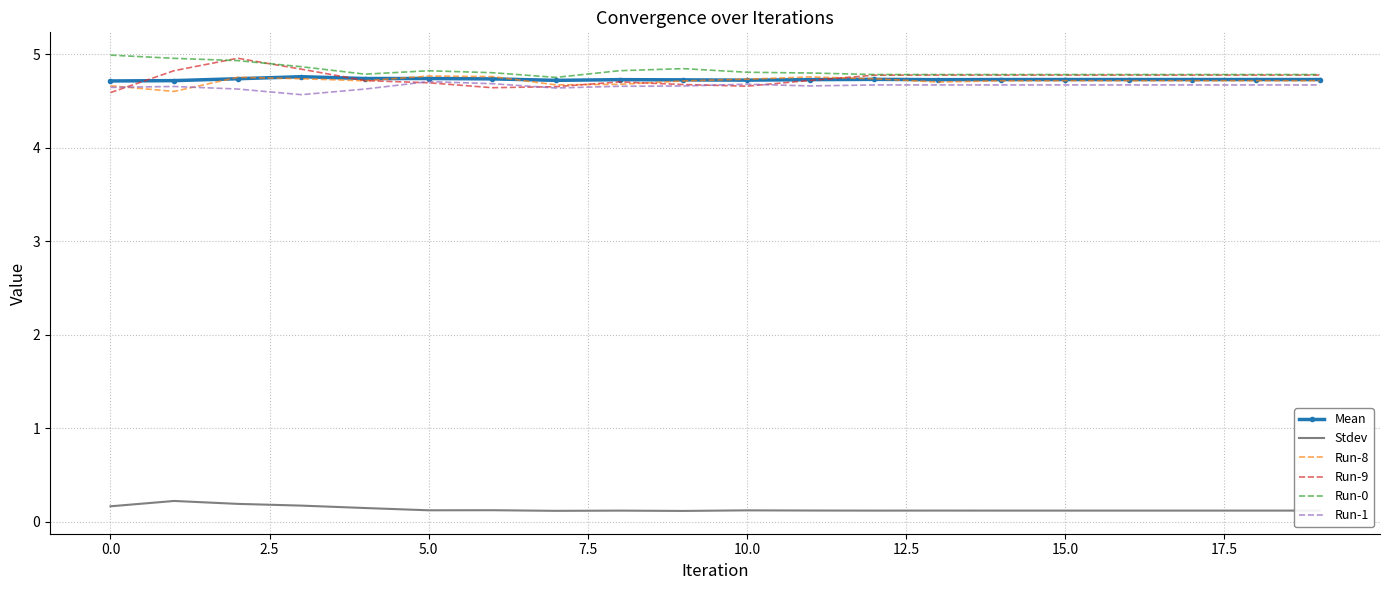

What is the greatest value displayed?

5.0